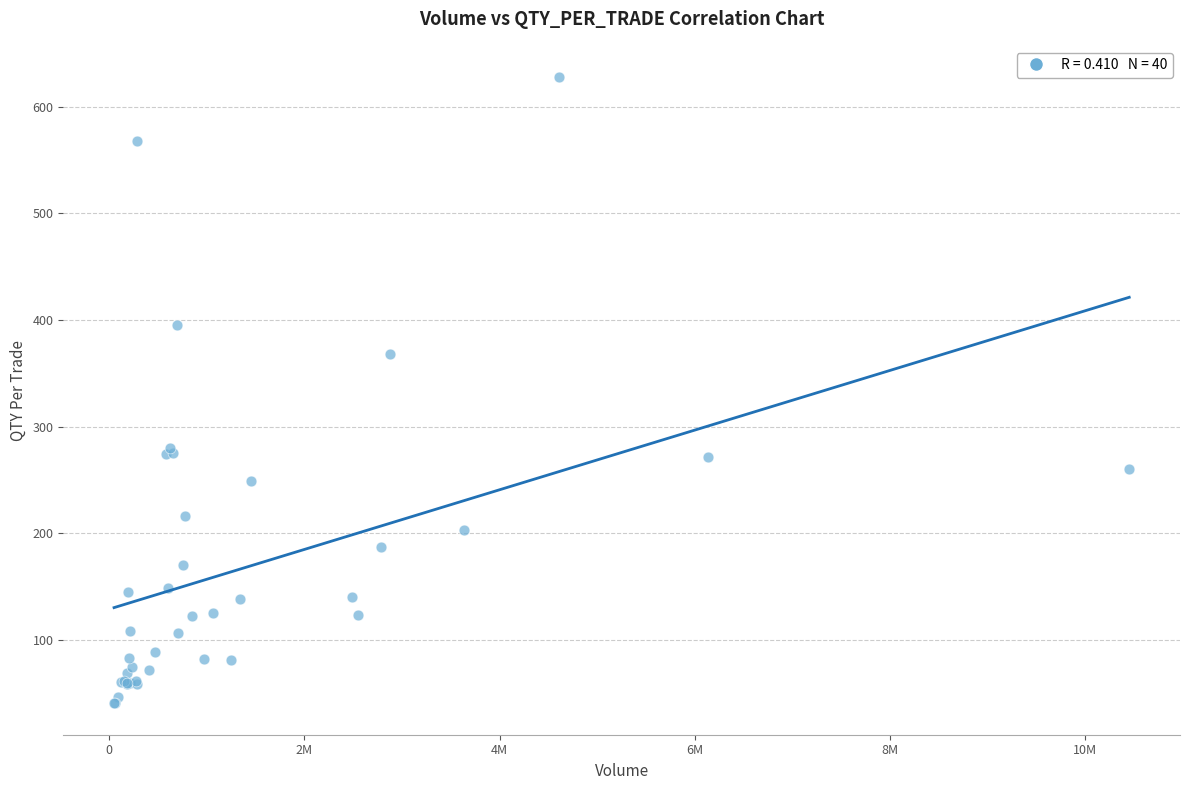

What Y value in the scatter plot is closest to 334?

368.5